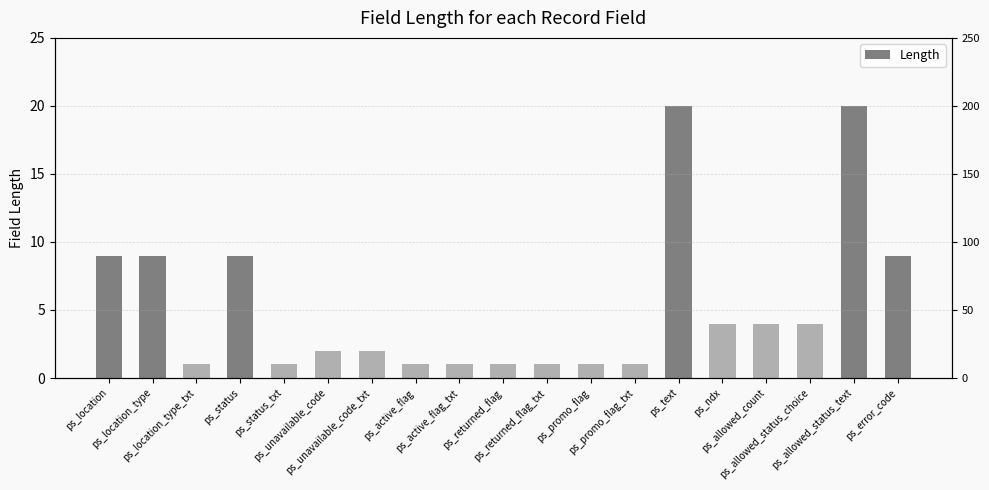

What is the greatest value displayed?

20